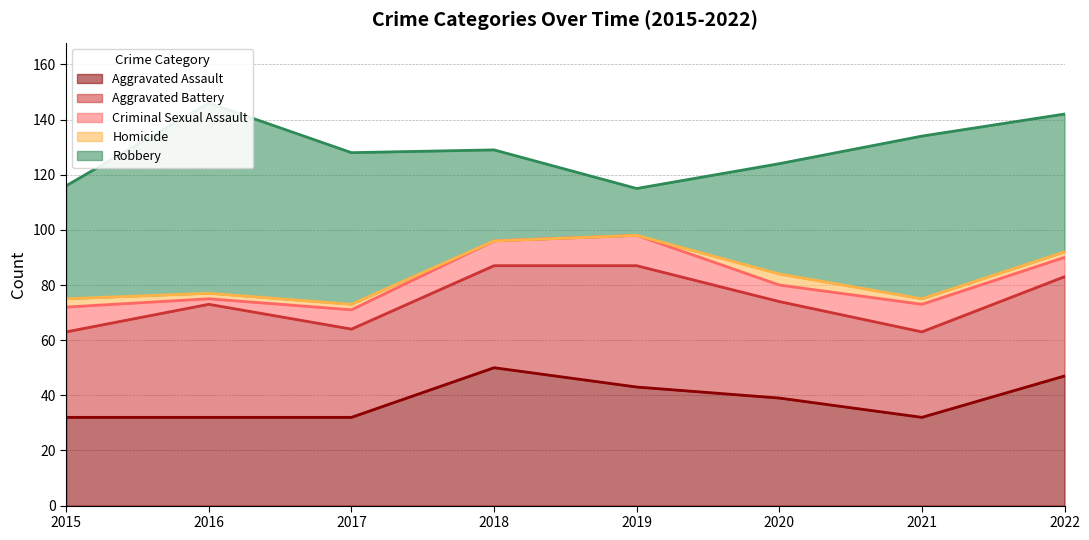

Where is Aggravated Battery nearest to the value 37?

2018